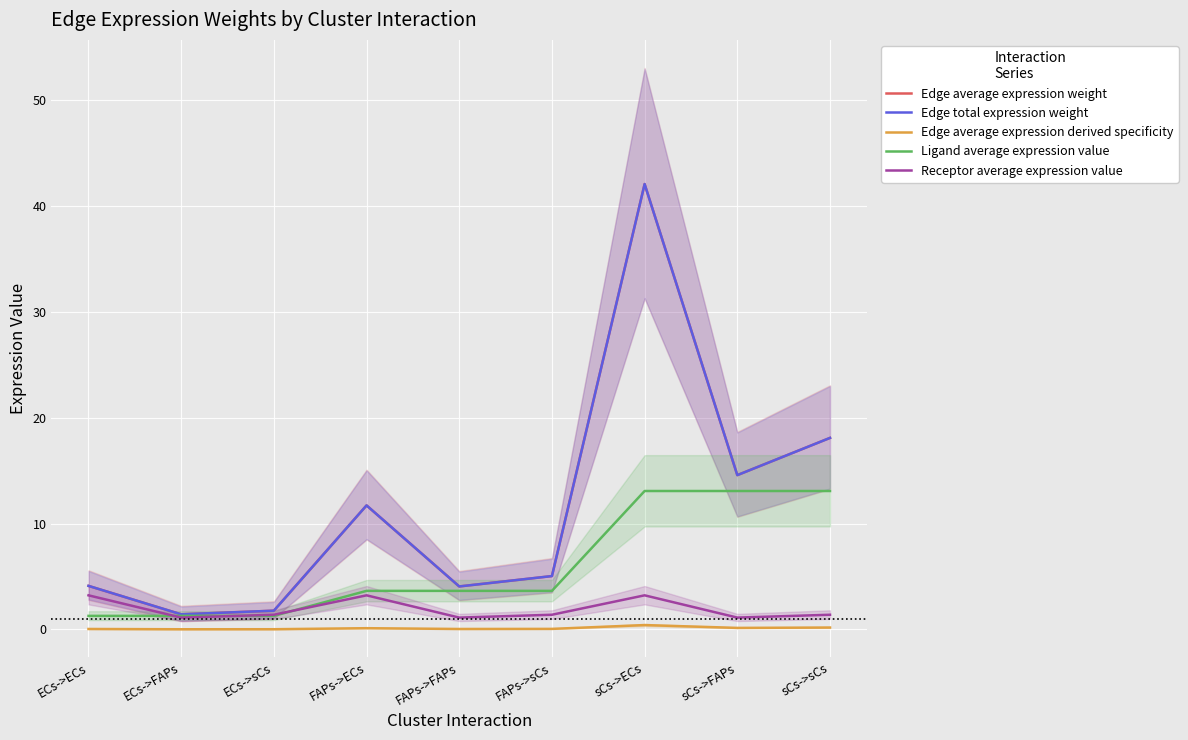

List the series in order of their peak value, lowest first.

Edge average expression derived specificity, Receptor average expression value, Ligand average expression value, Edge average expression weight, Edge total expression weight